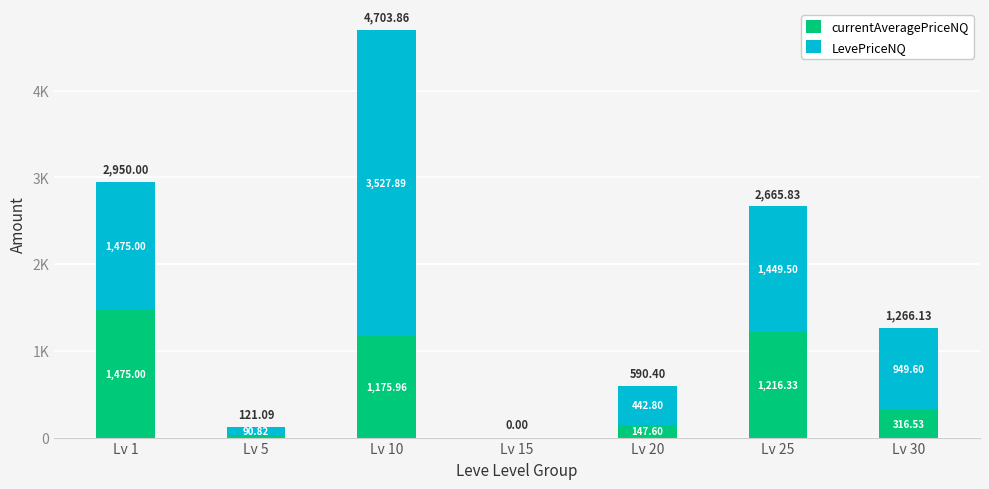

Rank the categories by LevePriceNQ value from lowest to highest.

Lv 15, Lv 5, Lv 20, Lv 30, Lv 25, Lv 1, Lv 10